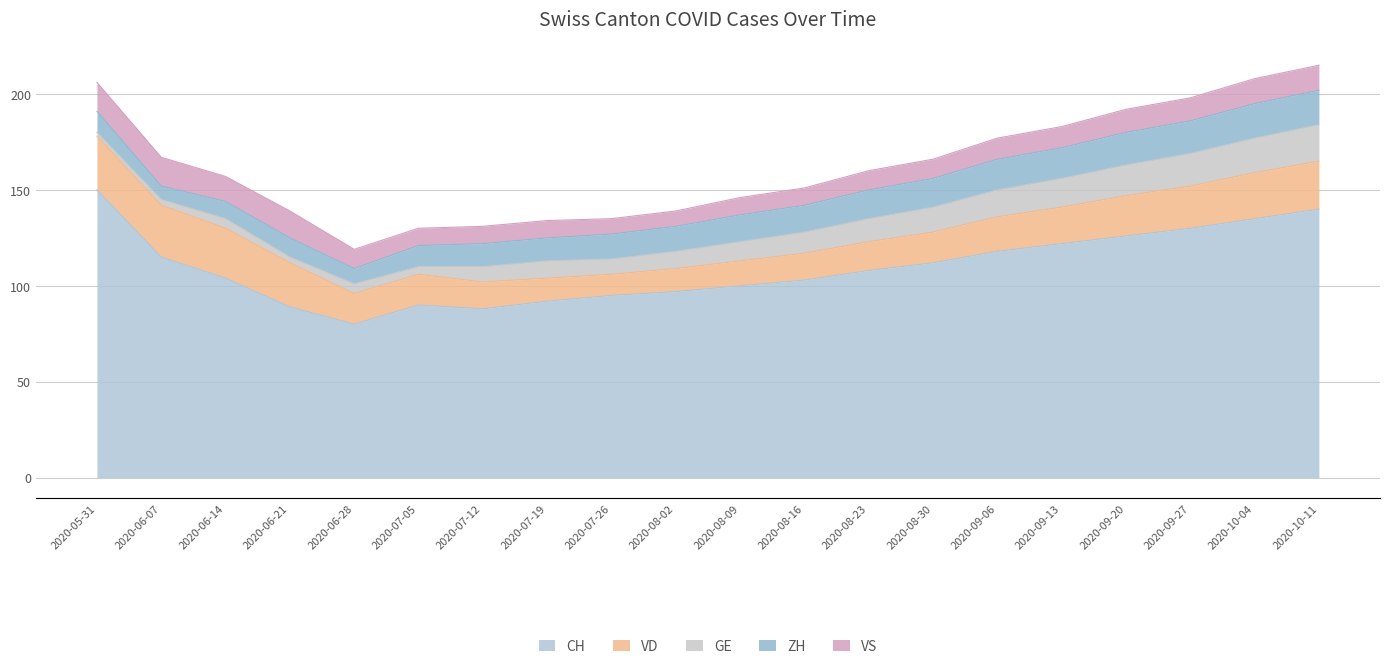

Reading left to right, what are all the values shown in this chart?

CH: 150	115	104	89	80	90	88	92	95	97	100	103	108	112	118	122	126	130	135	140
VD: 28	27	26	23	16	16	14	12	11	12	13	14	15	16	18	19	21	22	24	25
GE: 2	3	5	3	5	4	8	9	8	9	10	11	12	13	14	15	16	17	18	19
ZH: 11	7	9	10	8	11	12	12	13	13	14	14	15	15	16	16	17	17	18	18
VS: 15	15	13	14	10	9	9	9	8	8	9	9	10	10	11	11	12	12	13	13